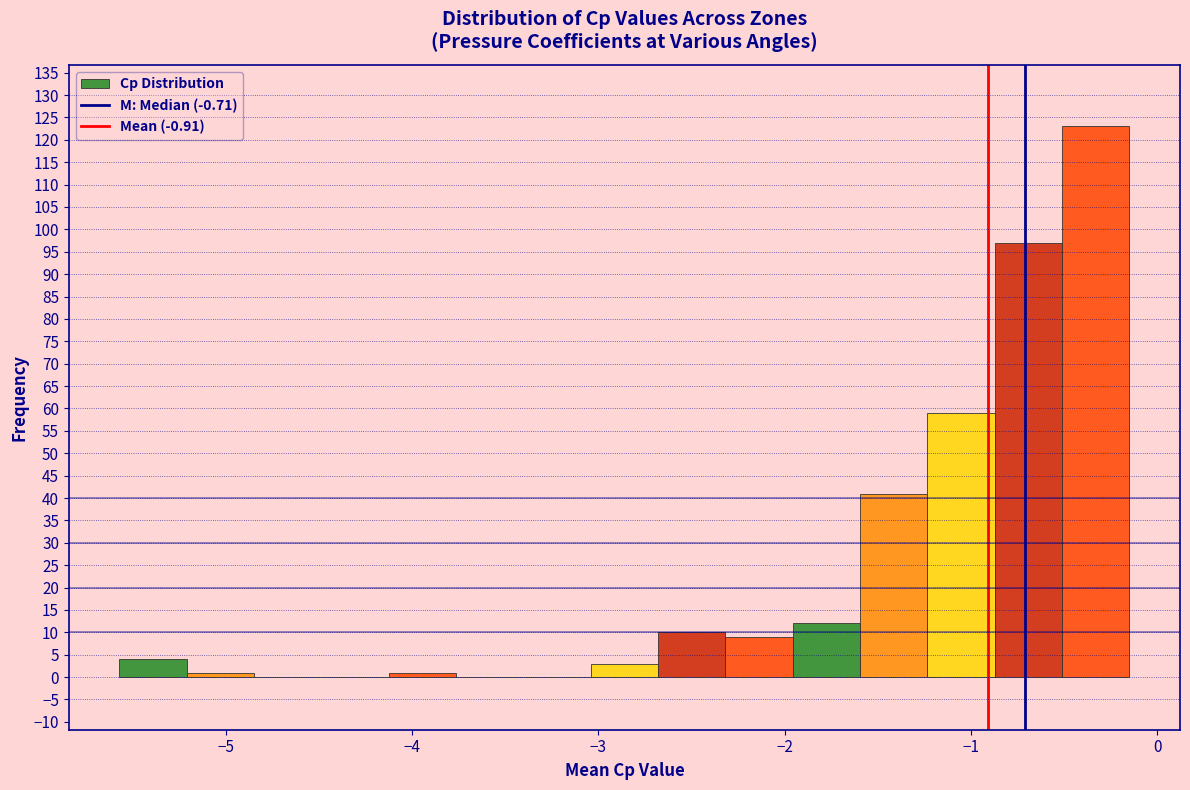

Read against the x-axis, roughly where is the centre of the tallest bar?

-0.3